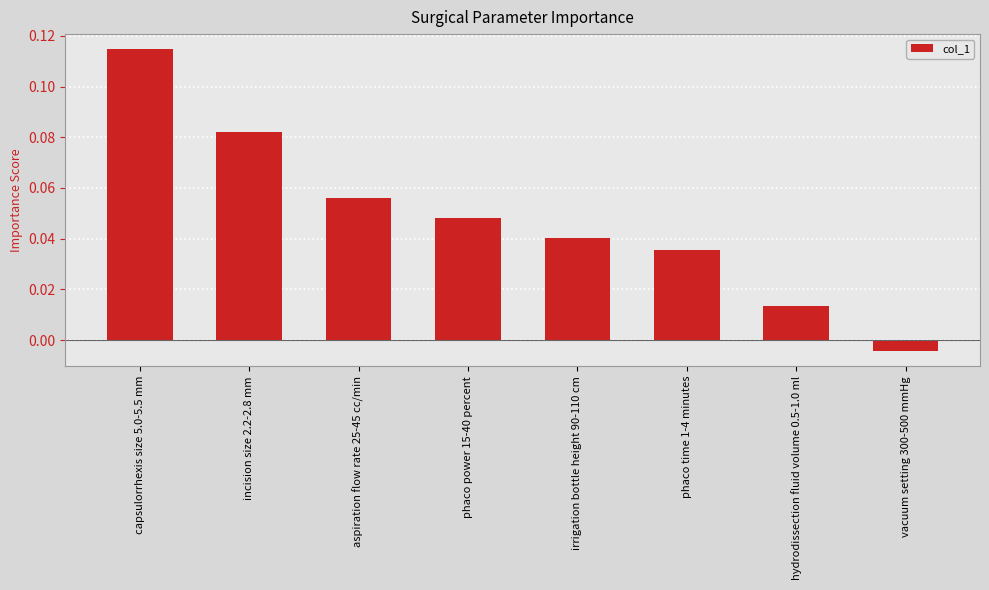

What is the sum of all values?

0.4